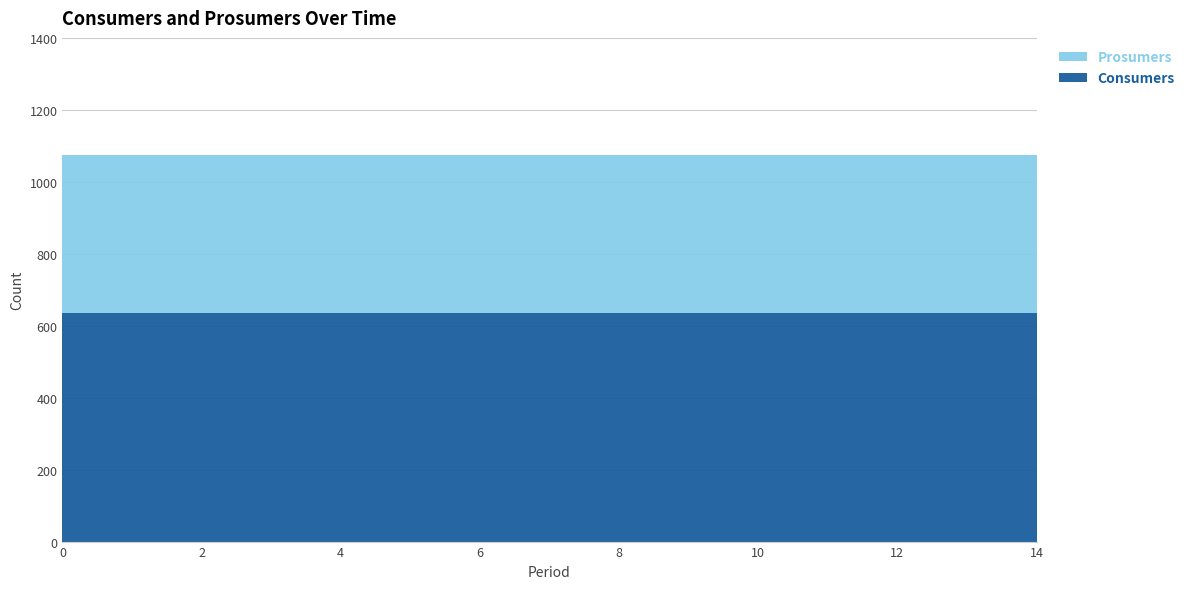

Reading left to right, transcribe all the data shown in this chart.

Consumers: 0=635	1=635	2=635	3=635	4=635	5=635	6=635	7=635	8=635	9=635	10=635	11=635	12=635	13=635	14=635
Prosumers: 0=440	1=440	2=440	3=440	4=440	5=440	6=440	7=440	8=440	9=440	10=440	11=440	12=440	13=440	14=440